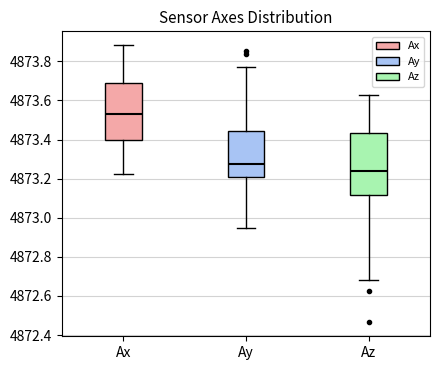

Which box's median line is the lowest?

Az